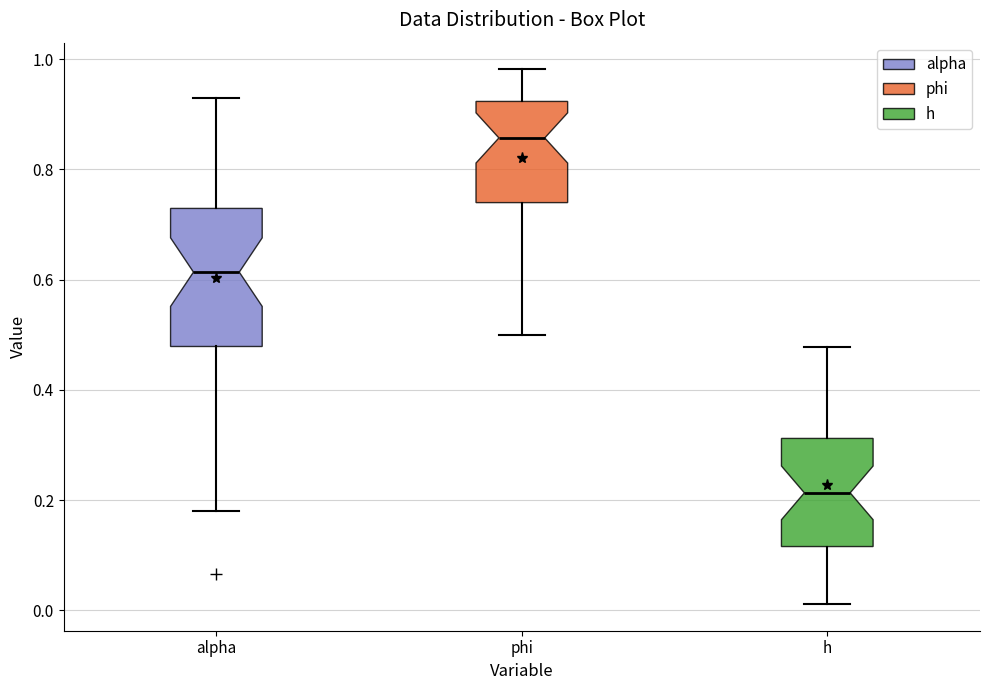

Where does the upper whisker of the box for phi end on the y-axis? The values are not printed on the chart, so give them approximately, as read against the axis.

0.98